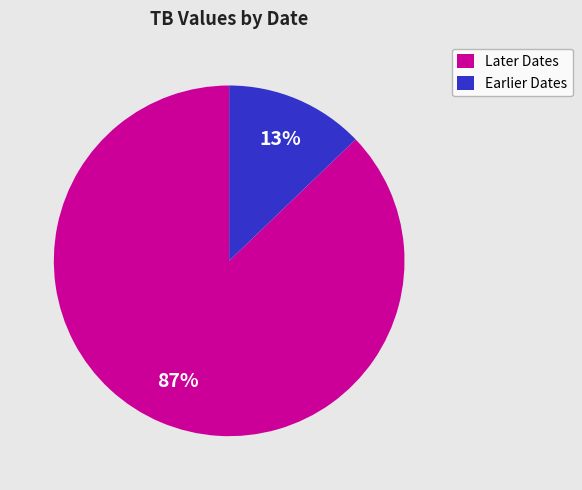

How many slices are in this pie chart?

2